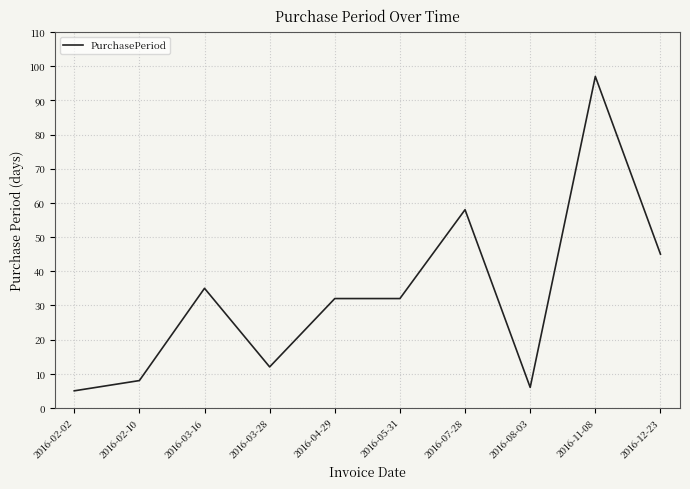

Reading left to right, extract all data points from this chart.

5	8	35	12	32	32	58	6	97	45